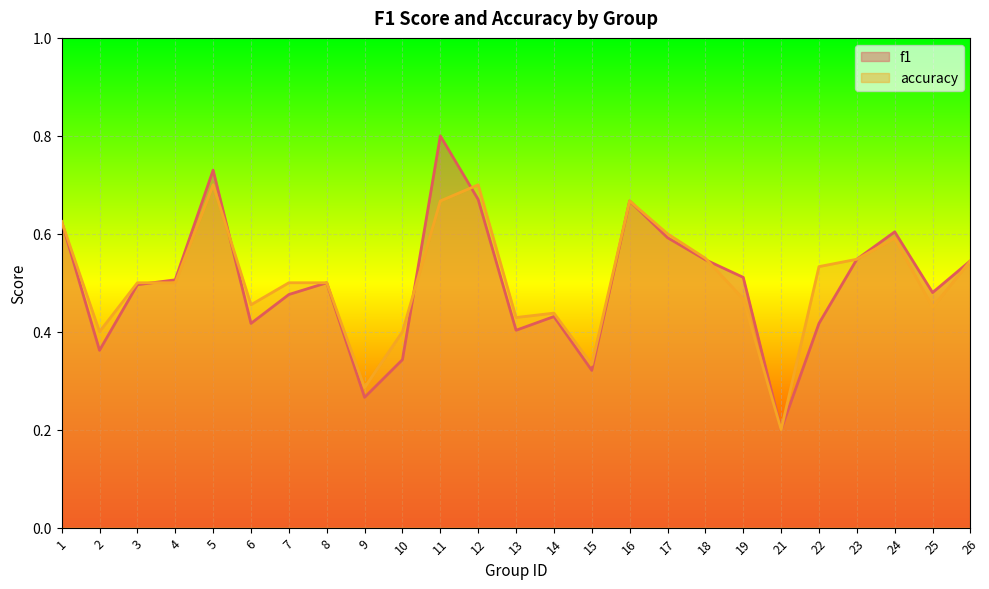

What is the minimum value shown in the chart?

0.2